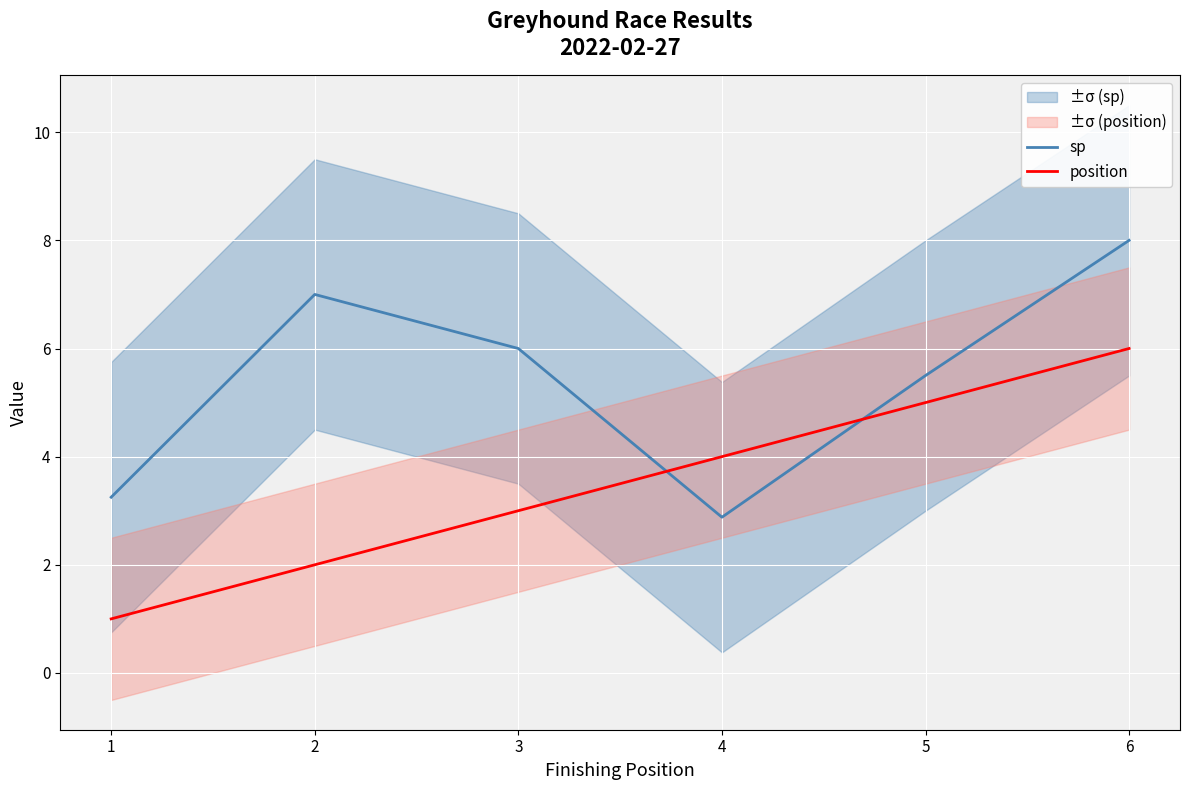

Reading left to right, extract all data points from this chart.

sp: 3.2	7.0	6.0	2.9	5.5	8.0
position: 1.0	2.0	3.0	4.0	5.0	6.0